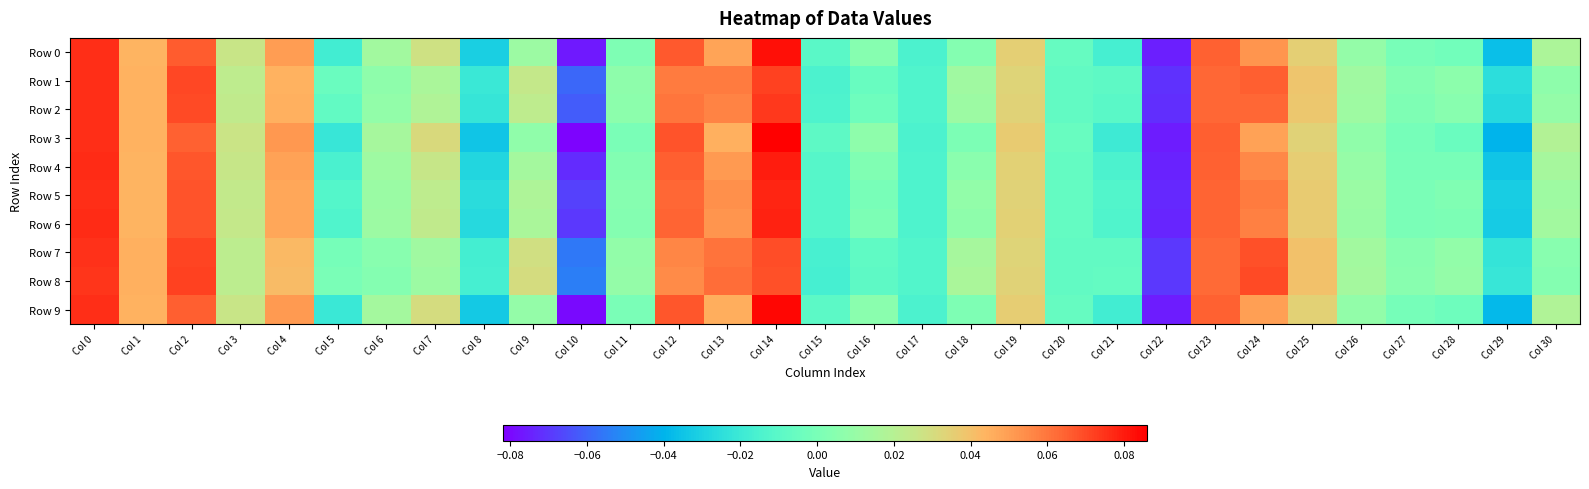

At Col 27, list the series in order from largest to smallest.

Row 8, Row 7, Row 1, Row 2, Row 5, Row 6, Row 4, Row 0, Row 9, Row 3